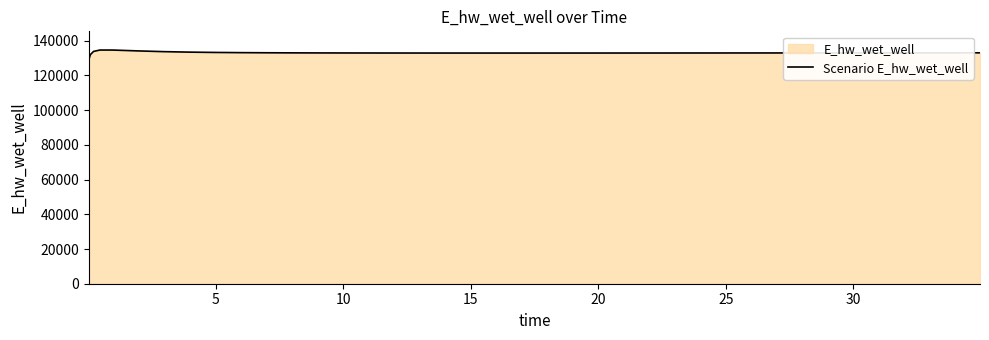

How many interior local peaks (higher than both neighbors) does the data have?

1